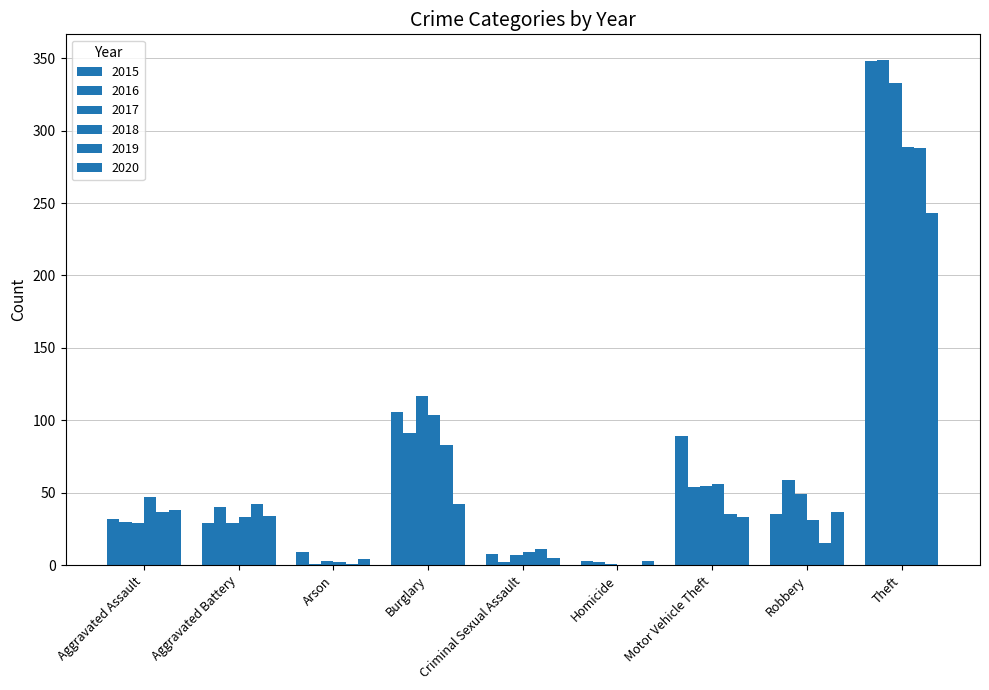

List the labels in order of 2018 value, smallest first.

Homicide, Arson, Criminal Sexual Assault, Robbery, Aggravated Battery, Aggravated Assault, Motor Vehicle Theft, Burglary, Theft